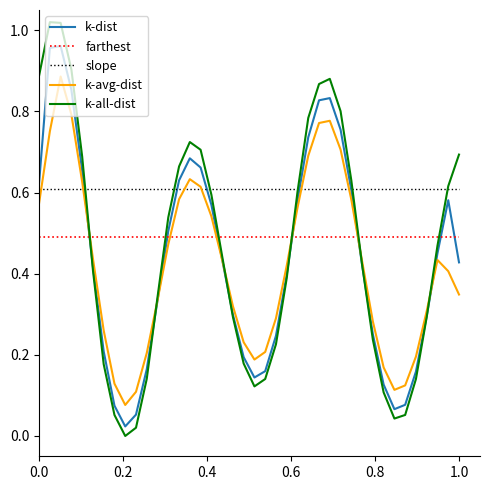

Which series has the widest spread of values?

k-all-dist